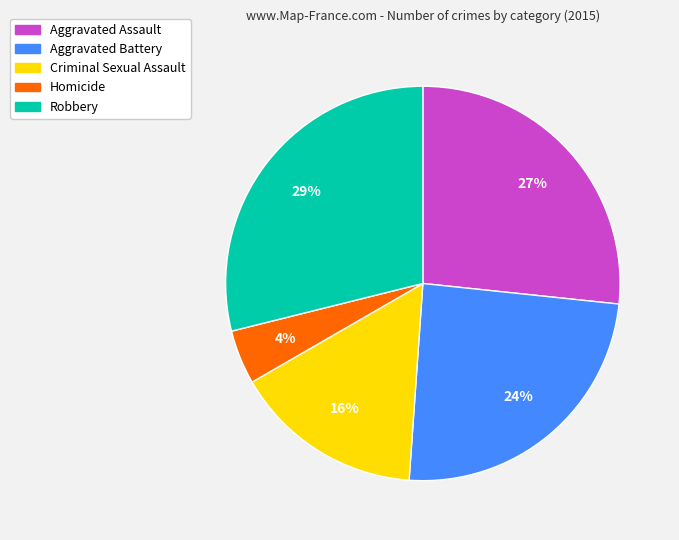

Is it true that Aggravated Assault is 27% of the pie?

True